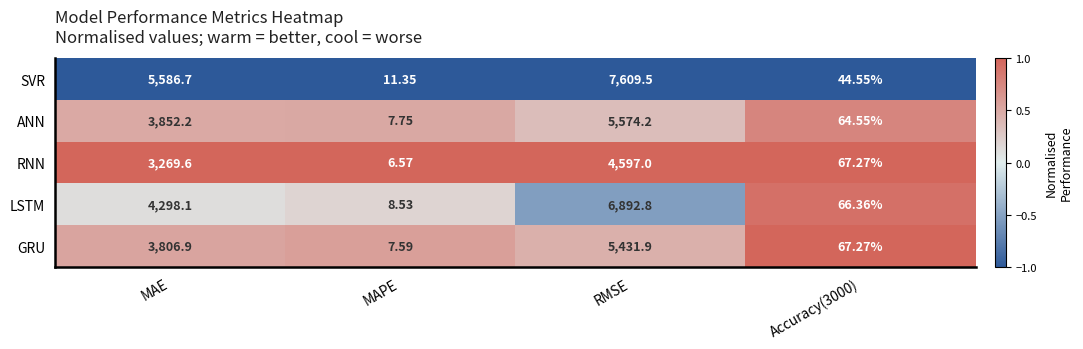

Where is GRU nearest to the value 2719?

MAE